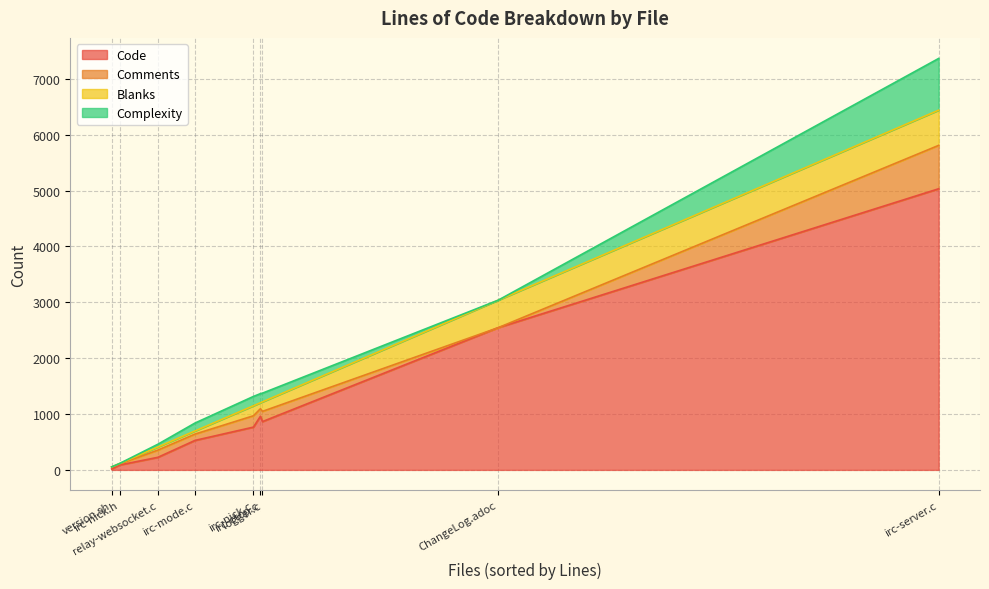

Reading left to right, list all the values displayed in this chart.

Code: version.sh=17	relay-websocket.c=225	logger.c=865	irc-server.c=5033	irc-nick.h=88	irc-nick.c=766	irc-mode.c=528	irc-ctcp.c=960	ChangeLog.adoc=2546
Comments: version.sh=32	relay-websocket.c=129	logger.c=183	irc-server.c=777	irc-nick.h=20	irc-nick.c=203	irc-mode.c=113	irc-ctcp.c=135	ChangeLog.adoc=0
Blanks: version.sh=4	relay-websocket.c=56	logger.c=170	irc-server.c=630	irc-nick.h=7	irc-nick.c=179	irc-mode.c=56	irc-ctcp.c=107	ChangeLog.adoc=492
Complexity: version.sh=1	relay-websocket.c=49	logger.c=156	irc-server.c=926	irc-nick.h=0	irc-nick.c=167	irc-mode.c=142	irc-ctcp.c=163	ChangeLog.adoc=0